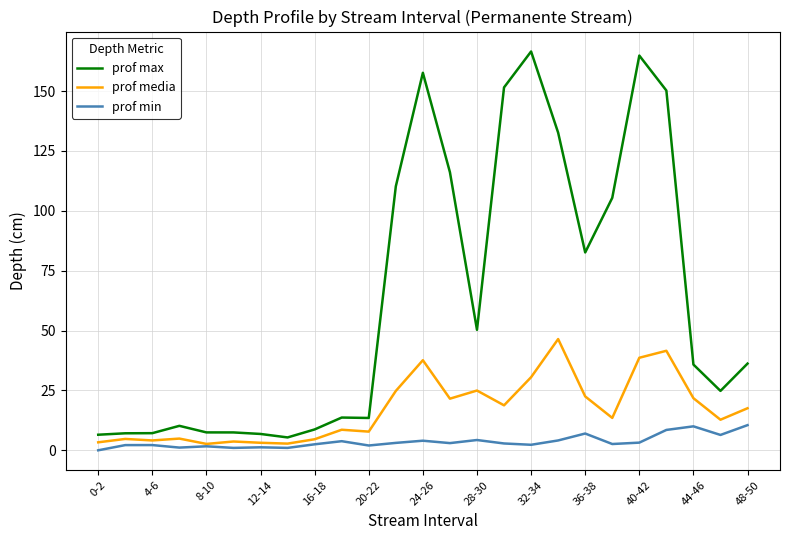

True or false: prof media and prof max cross at least once.

False